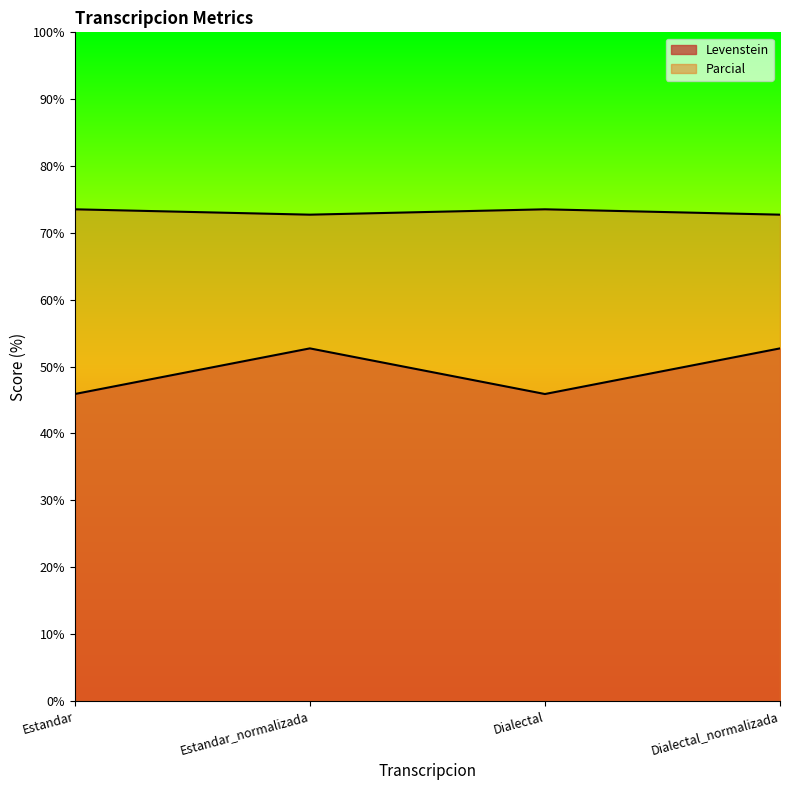

True or false: Levenstein and Parcial intersect in this chart.

False